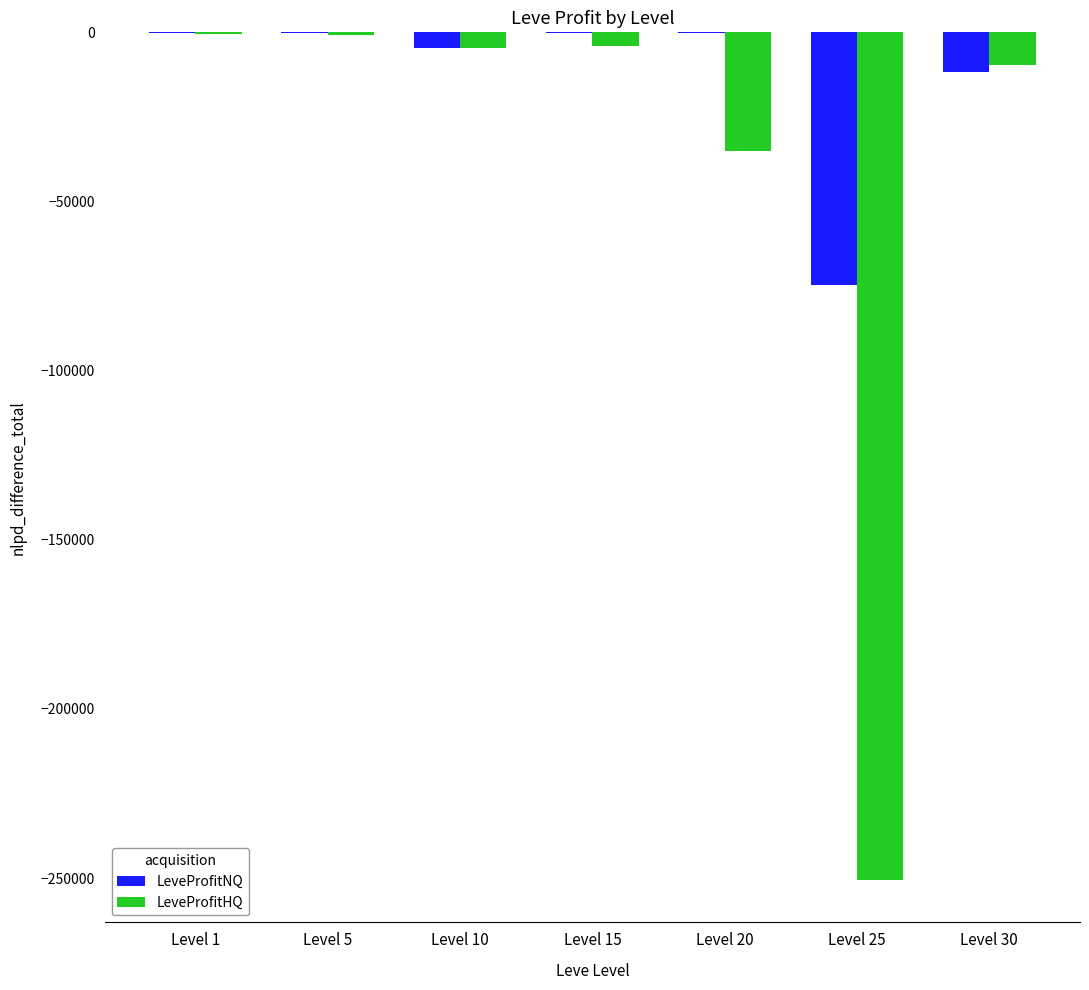

Which series changed the most between Level 25 and Level 30?

LeveProfitHQ